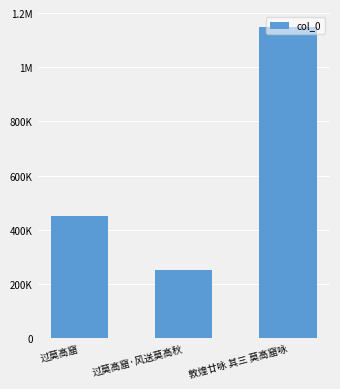

Reading right to left, list all the values displayed in this chart.

敦煌廿咏 其三 莫高窟咏=1147498	过莫高窟·风送莫高秋=250703	过莫高窟=452163